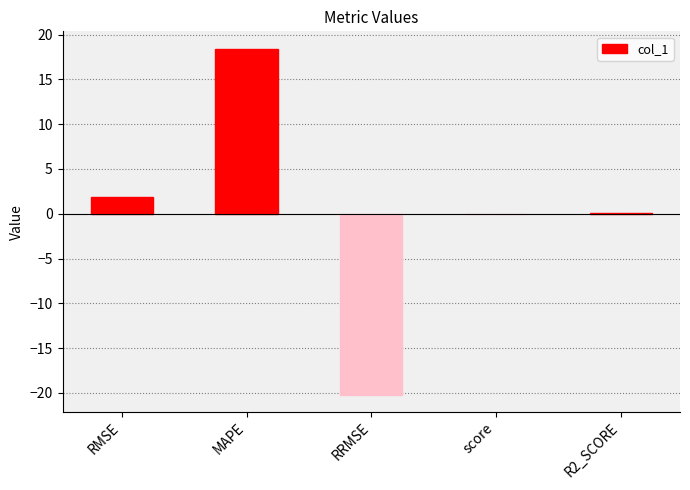

What is the approximate value at RMSE?

1.9